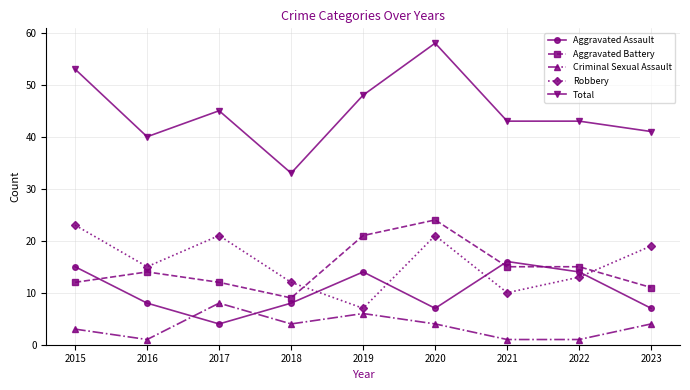

What is the approximate value of Total at 2015?

53